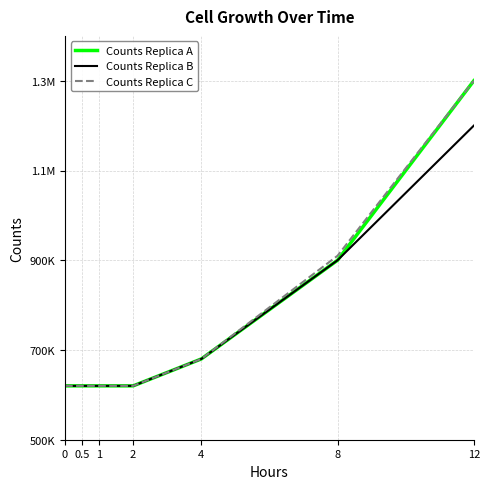

Does the chart have visible grid lines?

Yes